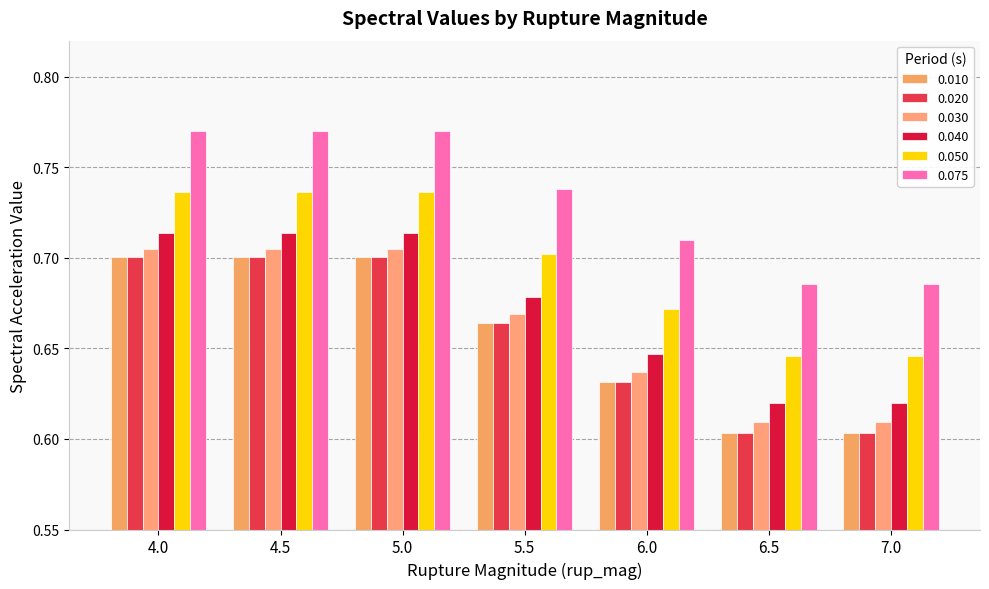

What are all the series names shown in the legend?

0.010, 0.020, 0.030, 0.040, 0.050, 0.075